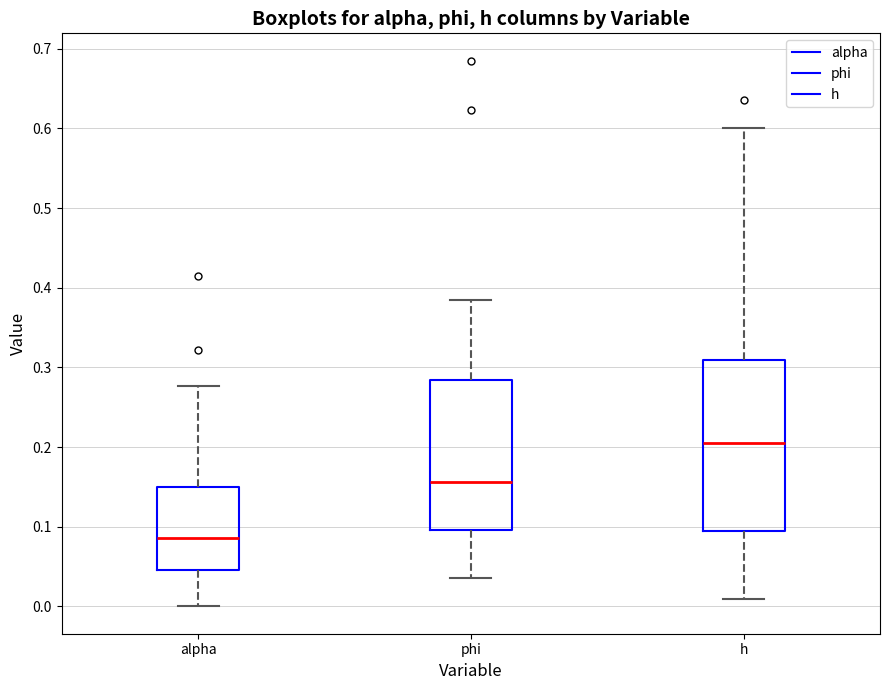

Which box has the lowest median line?

alpha